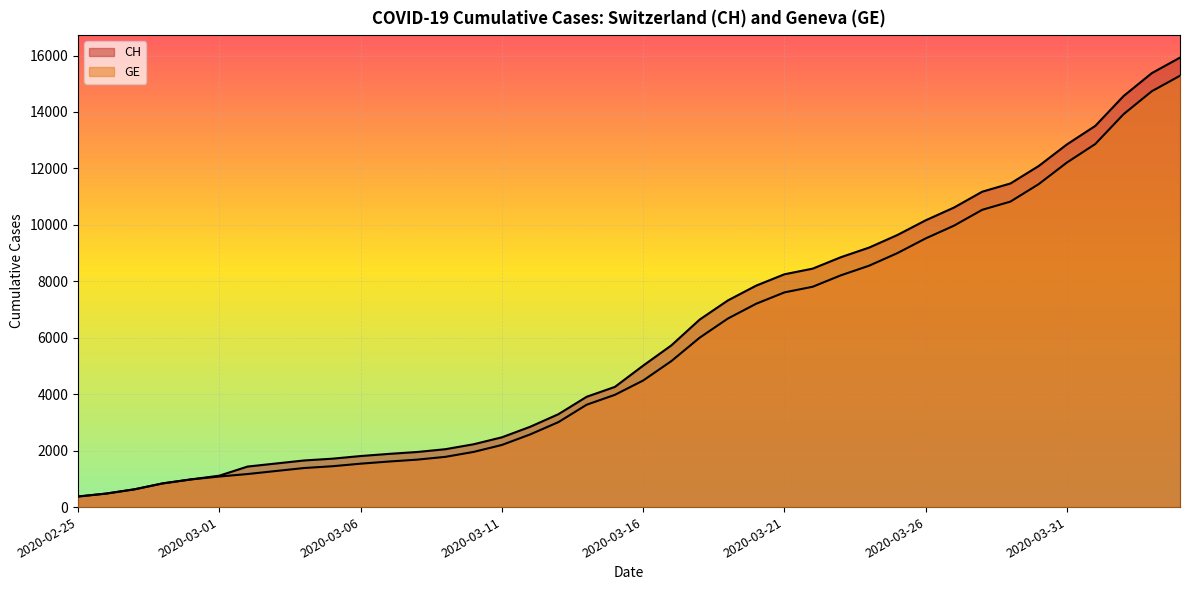

How many lines are shown in the chart?

2